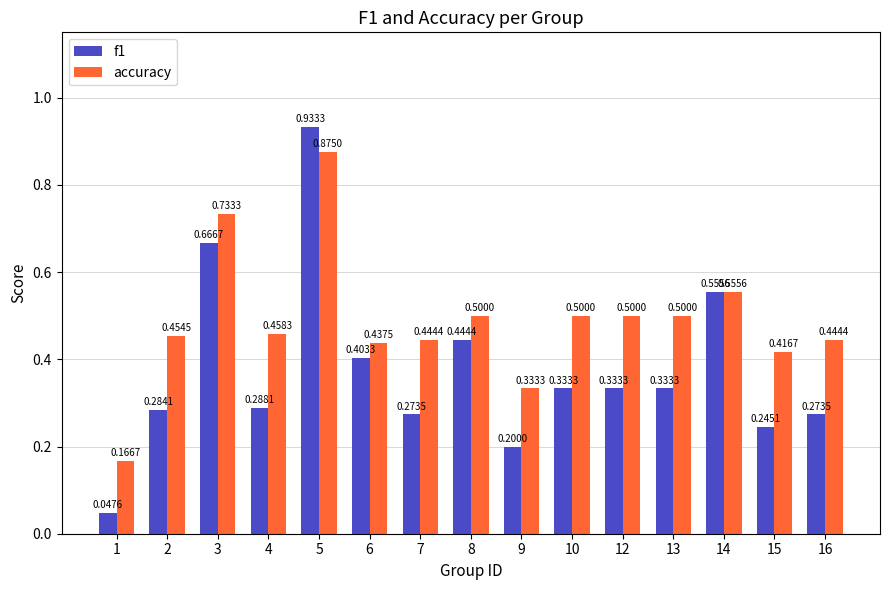

What are all the series names shown in the legend?

f1, accuracy